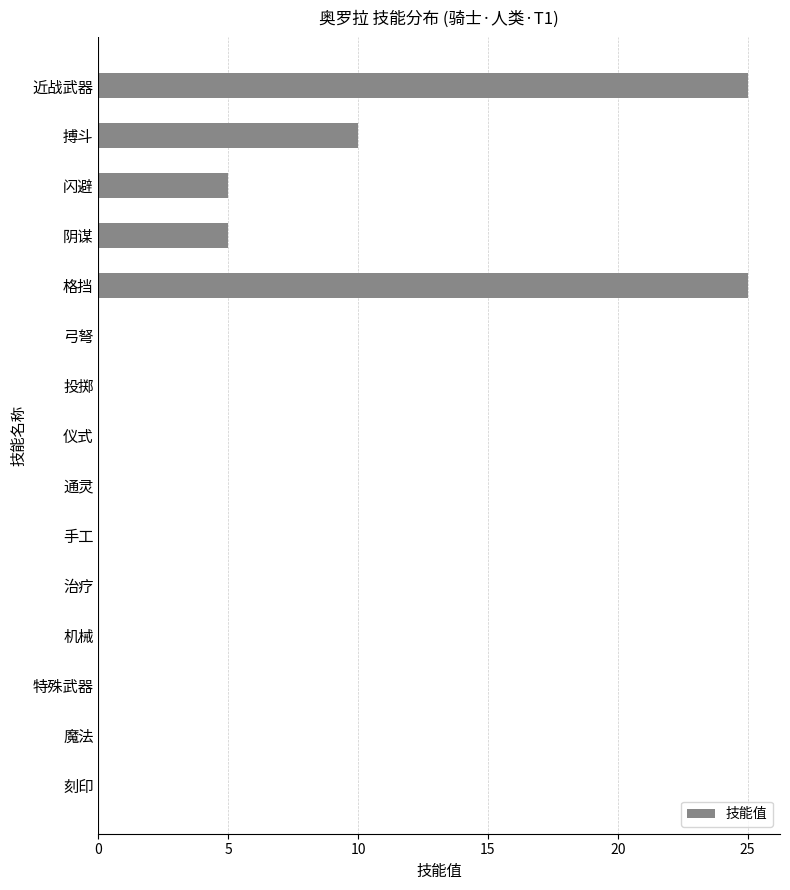

What is the average value?

5